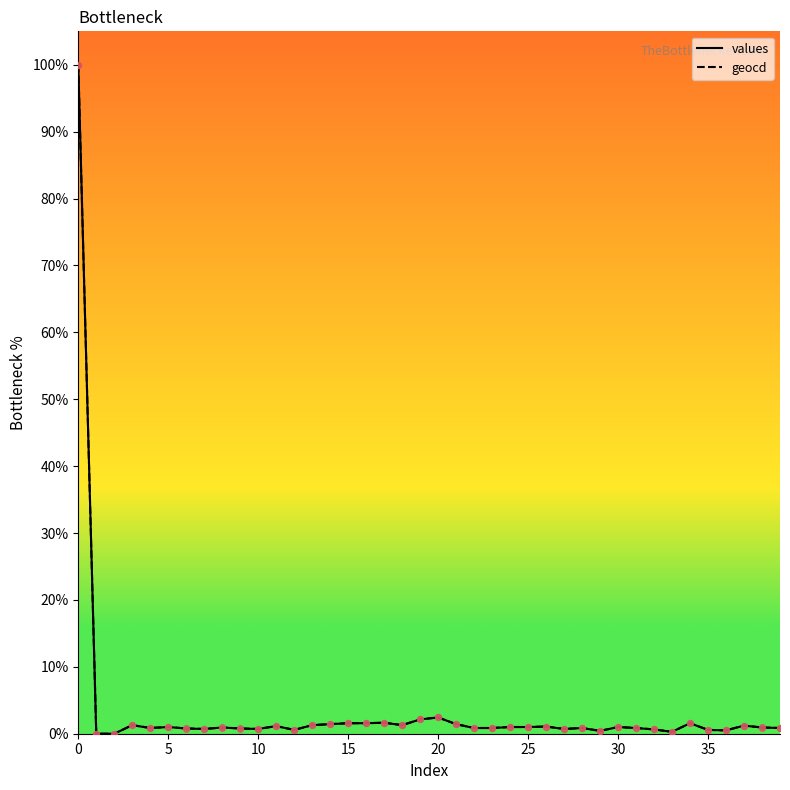

What is the maximum value shown in the chart?

100.0